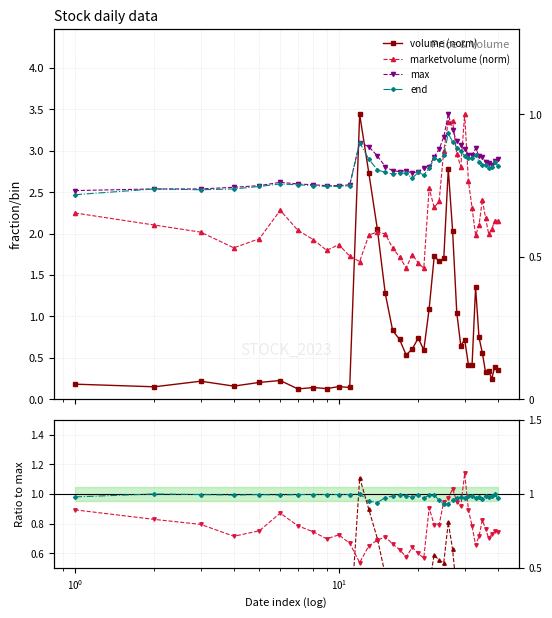

What is the maximum value shown in the chart?

3.4